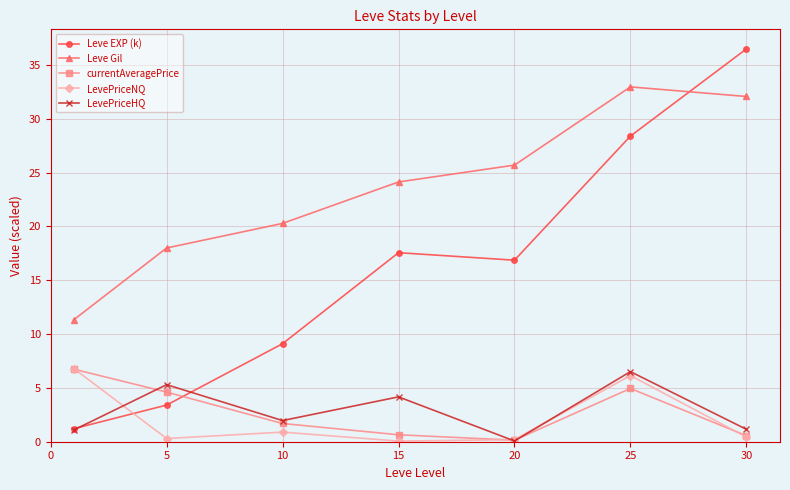

How many intersections are there between LevePriceNQ and Leve EXP (k)?

1